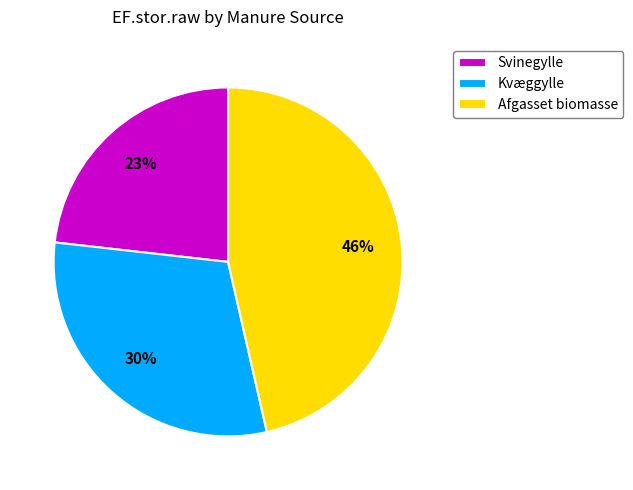

Which has a higher value, Kvæggylle or Afgasset biomasse?

Afgasset biomasse